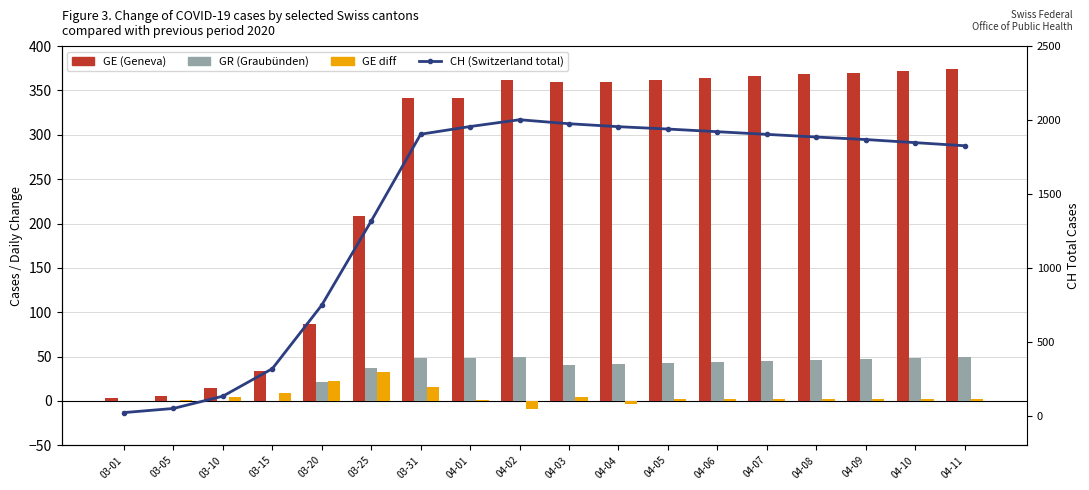

The CH (Switzerland total) series shows 580 at 04-07. True or false?

False